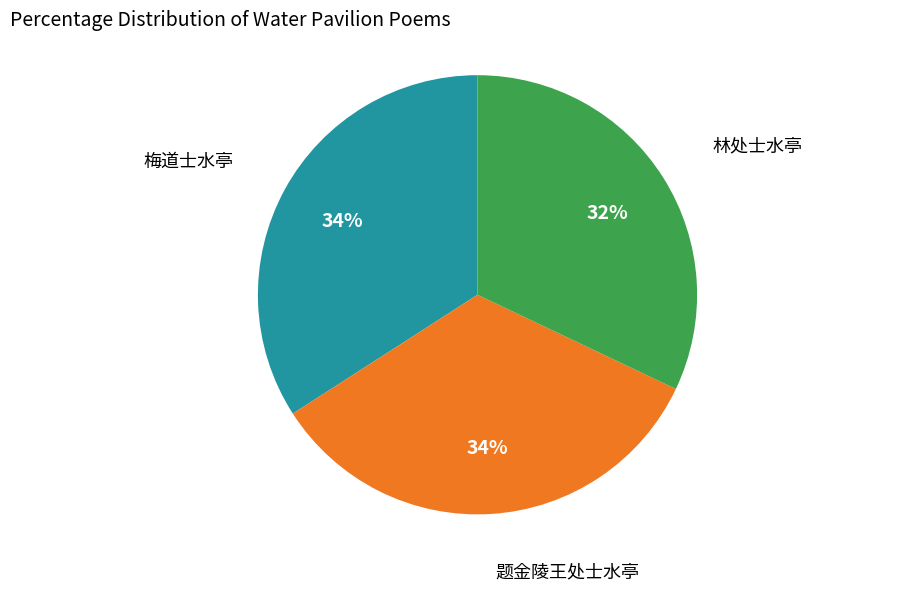

Is there a majority slice in this chart?

No